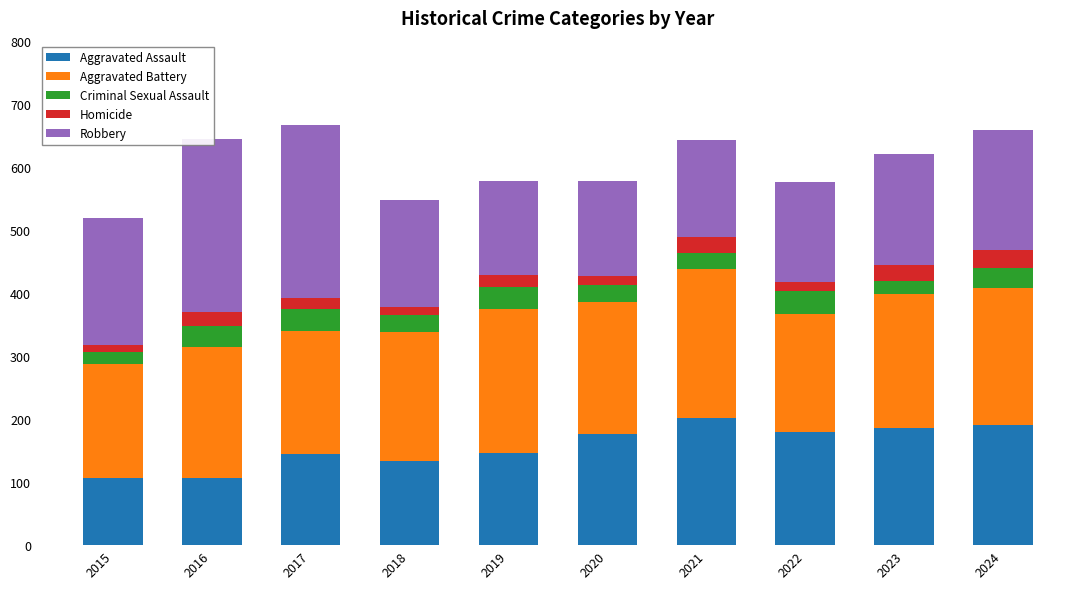

How many data points in Aggravated Assault are less than 177?

5